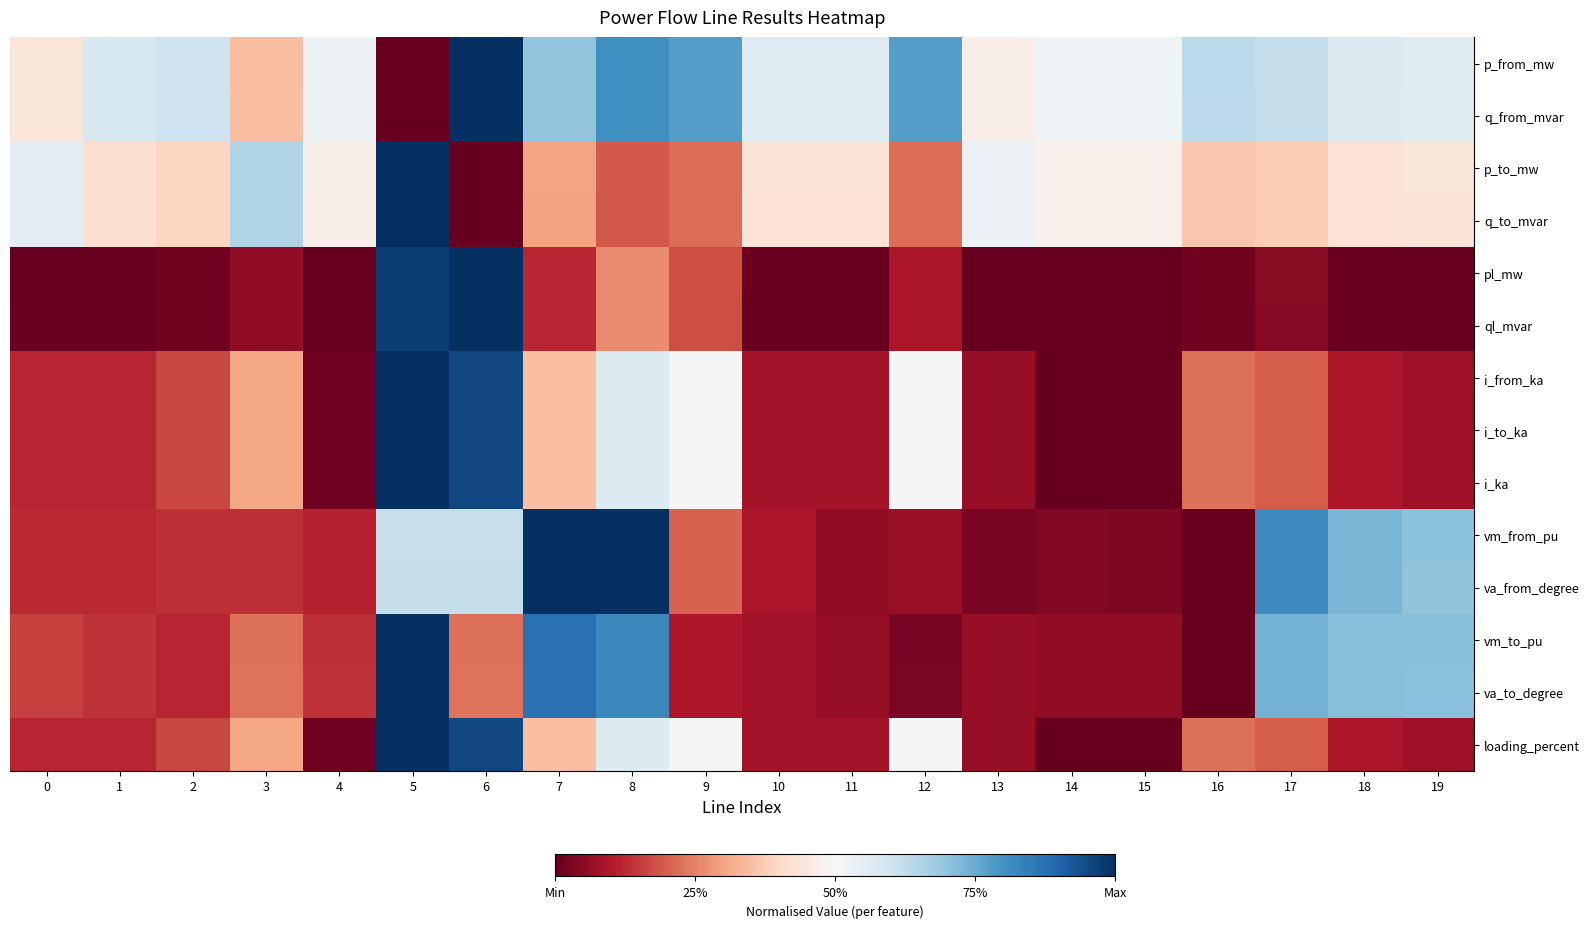

Reading left to right, transcribe all the data shown in this chart.

p_from_mw: 0=0.4	1=0.6	2=0.6	3=0.3	4=0.5	5=0.0	6=1.0	7=0.7	8=0.8	9=0.8	10=0.6	11=0.6	12=0.8	13=0.5	14=0.5	15=0.5	16=0.6	17=0.6	18=0.6	19=0.6
q_from_mvar: 0=0.4	1=0.6	2=0.6	3=0.3	4=0.5	5=0.0	6=1.0	7=0.7	8=0.8	9=0.8	10=0.6	11=0.6	12=0.8	13=0.5	14=0.5	15=0.5	16=0.6	17=0.6	18=0.6	19=0.6
p_to_mw: 0=0.6	1=0.4	2=0.4	3=0.7	4=0.5	5=1.0	6=0.0	7=0.3	8=0.2	9=0.2	10=0.4	11=0.4	12=0.2	13=0.5	14=0.5	15=0.5	16=0.4	17=0.4	18=0.4	19=0.4
q_to_mvar: 0=0.6	1=0.4	2=0.4	3=0.6	4=0.5	5=1.0	6=0.0	7=0.3	8=0.2	9=0.2	10=0.4	11=0.4	12=0.2	13=0.5	14=0.5	15=0.5	16=0.4	17=0.4	18=0.4	19=0.4
pl_mw: 0=0.0	1=0.0	2=0.0	3=0.1	4=0.0	5=1.0	6=1.0	7=0.1	8=0.3	9=0.2	10=0.0	11=0.0	12=0.1	13=0.0	14=0.0	15=0.0	16=0.0	17=0.0	18=0.0	19=0.0
ql_mvar: 0=0.0	1=0.0	2=0.0	3=0.1	4=0.0	5=1.0	6=1.0	7=0.1	8=0.3	9=0.2	10=0.0	11=0.0	12=0.1	13=0.0	14=0.0	15=0.0	16=0.0	17=0.0	18=0.0	19=0.0
i_from_ka: 0=0.1	1=0.1	2=0.2	3=0.3	4=0.0	5=1.0	6=1.0	7=0.3	8=0.6	9=0.5	10=0.1	11=0.1	12=0.5	13=0.1	14=0.0	15=0.0	16=0.2	17=0.2	18=0.1	19=0.1
i_to_ka: 0=0.1	1=0.1	2=0.2	3=0.3	4=0.0	5=1.0	6=1.0	7=0.3	8=0.6	9=0.5	10=0.1	11=0.1	12=0.5	13=0.1	14=0.0	15=0.0	16=0.2	17=0.2	18=0.1	19=0.1
i_ka: 0=0.1	1=0.1	2=0.2	3=0.3	4=0.0	5=1.0	6=1.0	7=0.3	8=0.6	9=0.5	10=0.1	11=0.1	12=0.5	13=0.1	14=0.0	15=0.0	16=0.2	17=0.2	18=0.1	19=0.1
vm_from_pu: 0=0.1	1=0.1	2=0.1	3=0.1	4=0.1	5=0.6	6=0.6	7=1.0	8=1.0	9=0.2	10=0.1	11=0.1	12=0.1	13=0.0	14=0.0	15=0.0	16=0.0	17=0.8	18=0.7	19=0.7
va_from_degree: 0=0.1	1=0.1	2=0.1	3=0.1	4=0.1	5=0.6	6=0.6	7=1.0	8=1.0	9=0.2	10=0.1	11=0.1	12=0.1	13=0.0	14=0.0	15=0.0	16=0.0	17=0.8	18=0.7	19=0.7
vm_to_pu: 0=0.2	1=0.1	2=0.1	3=0.2	4=0.1	5=1.0	6=0.2	7=0.9	8=0.8	9=0.1	10=0.1	11=0.1	12=0.0	13=0.1	14=0.1	15=0.1	16=0.0	17=0.7	18=0.7	19=0.7
va_to_degree: 0=0.2	1=0.1	2=0.1	3=0.2	4=0.1	5=1.0	6=0.2	7=0.9	8=0.8	9=0.1	10=0.1	11=0.1	12=0.0	13=0.1	14=0.1	15=0.1	16=0.0	17=0.7	18=0.7	19=0.7
loading_percent: 0=0.1	1=0.1	2=0.2	3=0.3	4=0.0	5=1.0	6=1.0	7=0.3	8=0.6	9=0.5	10=0.1	11=0.1	12=0.5	13=0.1	14=0.0	15=0.0	16=0.2	17=0.2	18=0.1	19=0.1